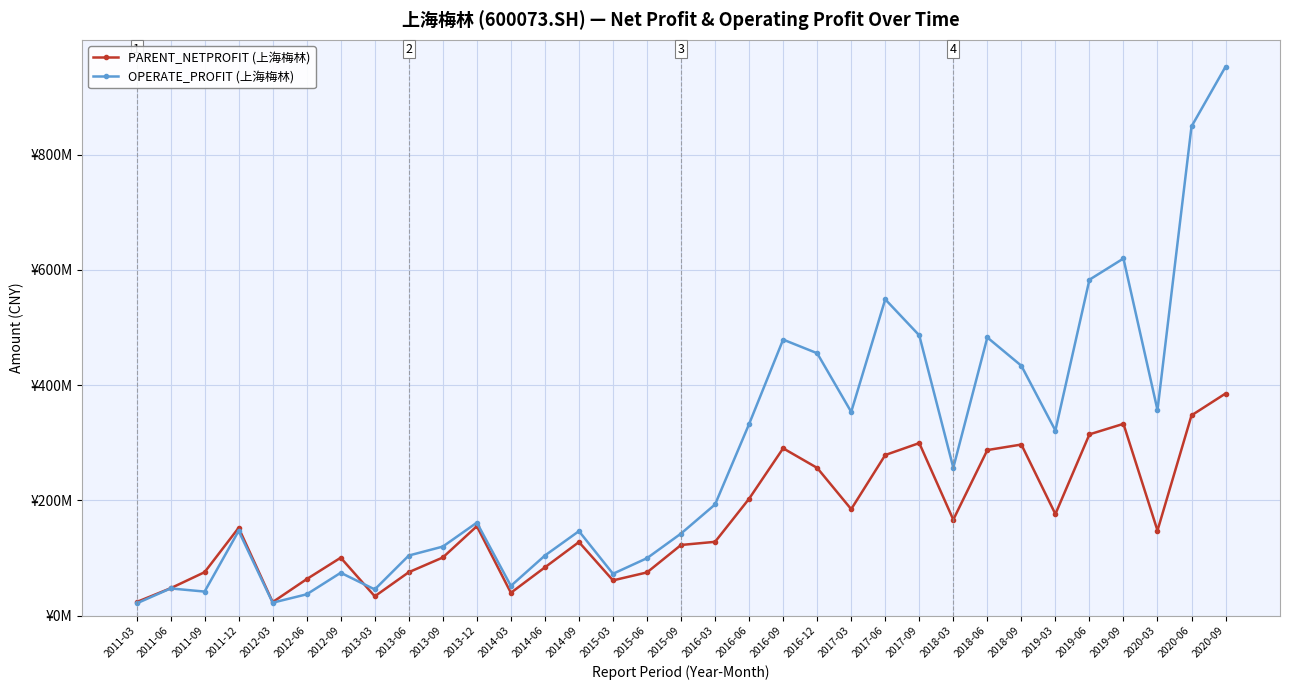

What are all the series names shown in the legend?

PARENT_NETPROFIT (上海梅林), OPERATE_PROFIT (上海梅林)